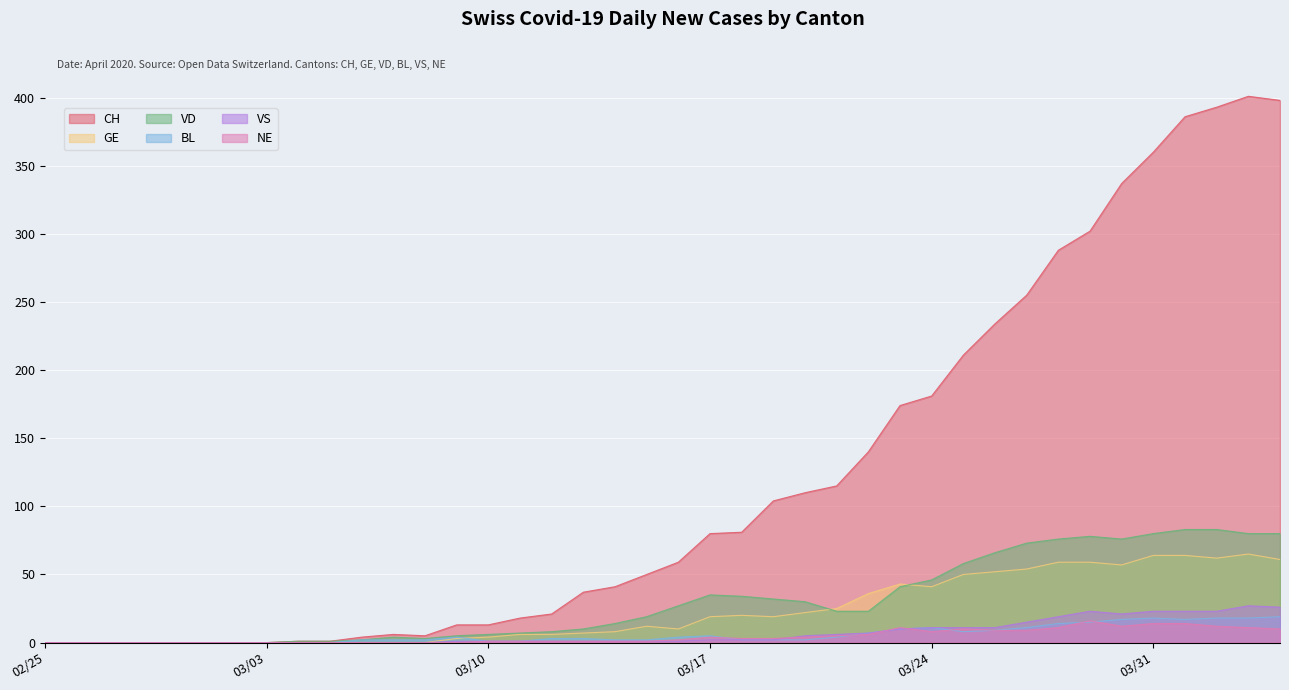

How many values in NE are above zero?

26